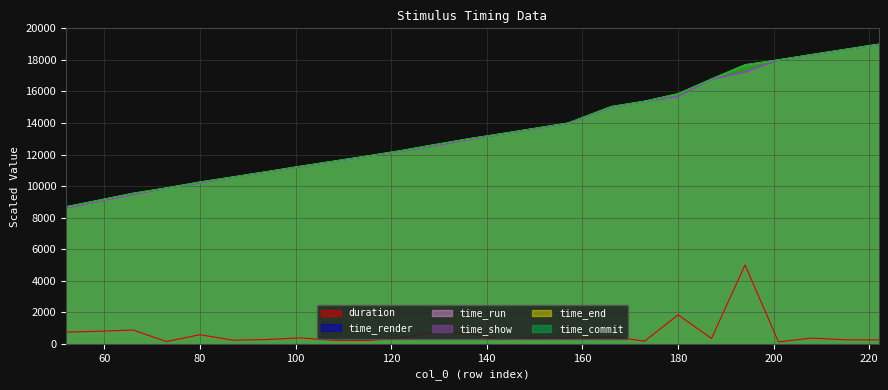

What are all the series names shown in the legend?

duration, time_render, time_run, time_show, time_end, time_commit